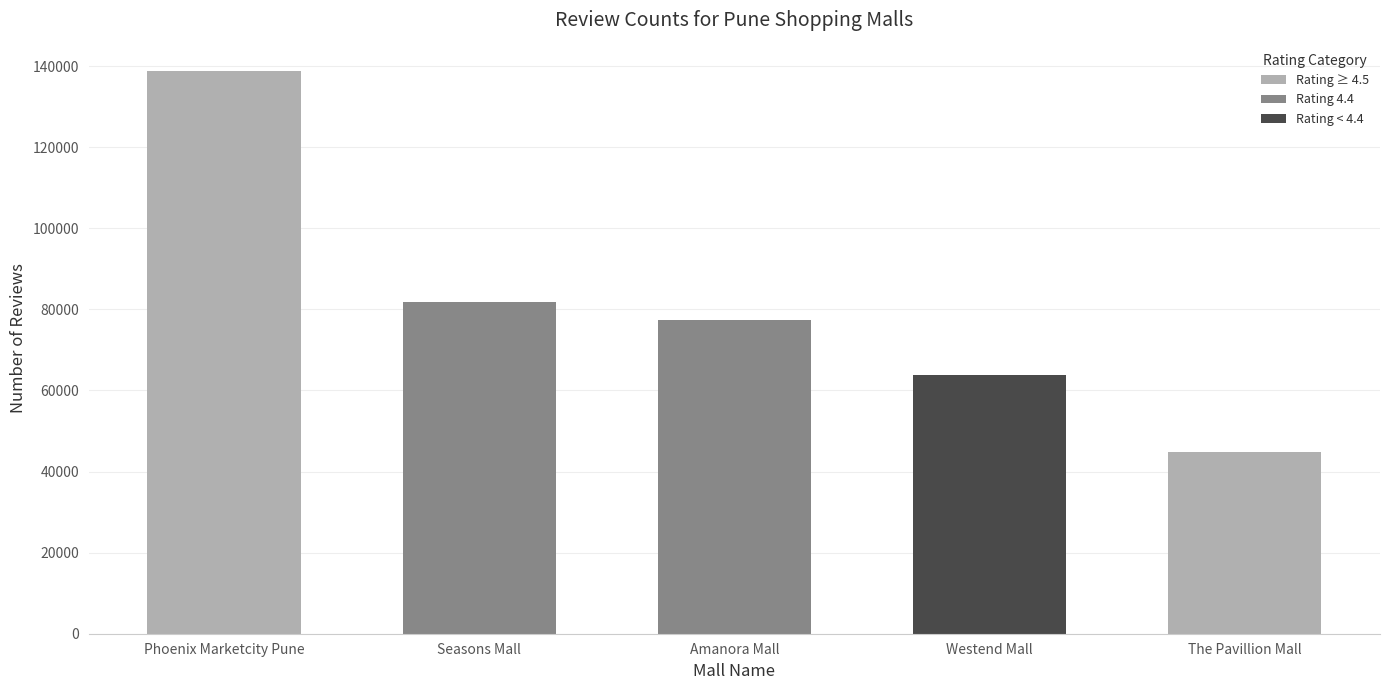

What is the sum of all values?

406773